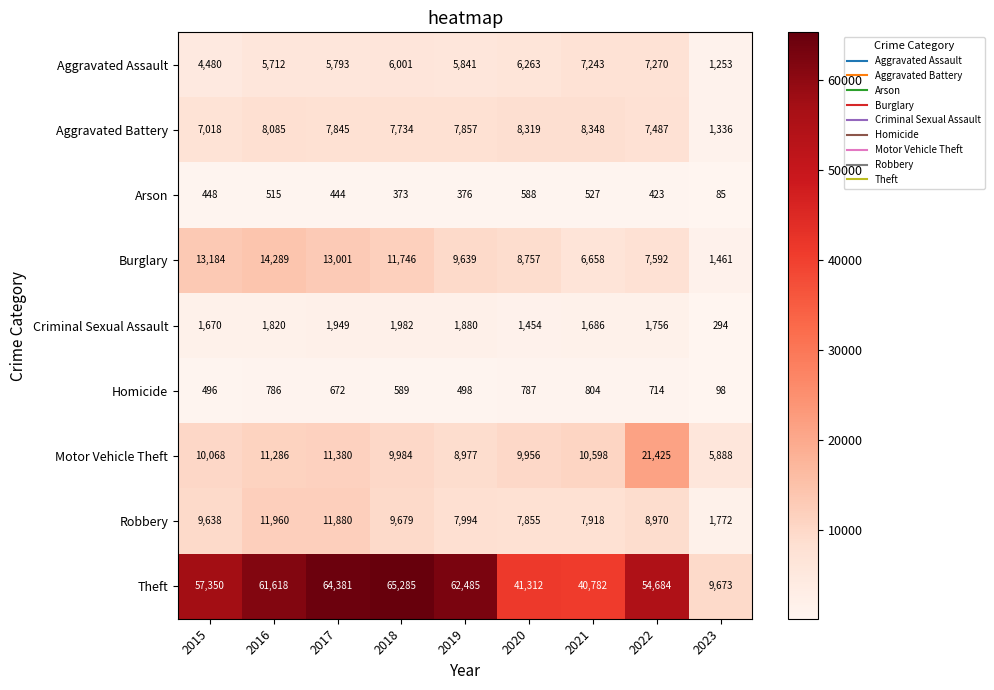

At which category does the chart reach its peak across all series?

2018